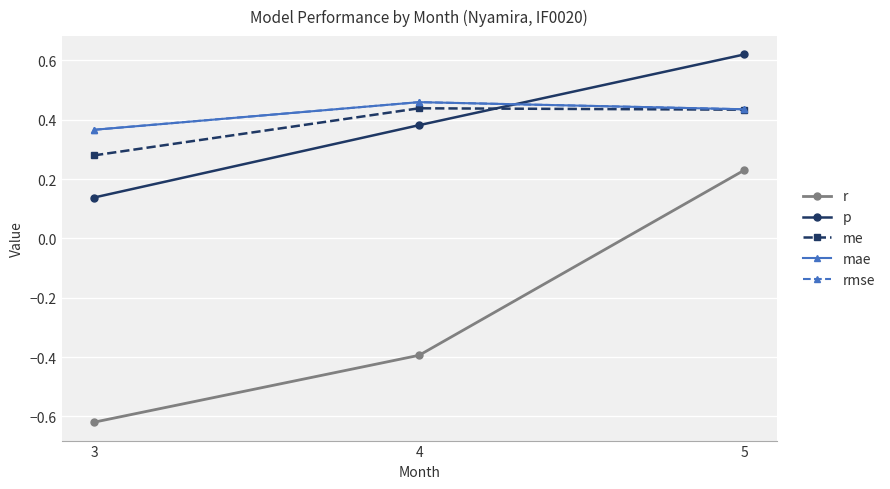

At which label is r closest to 0?

5